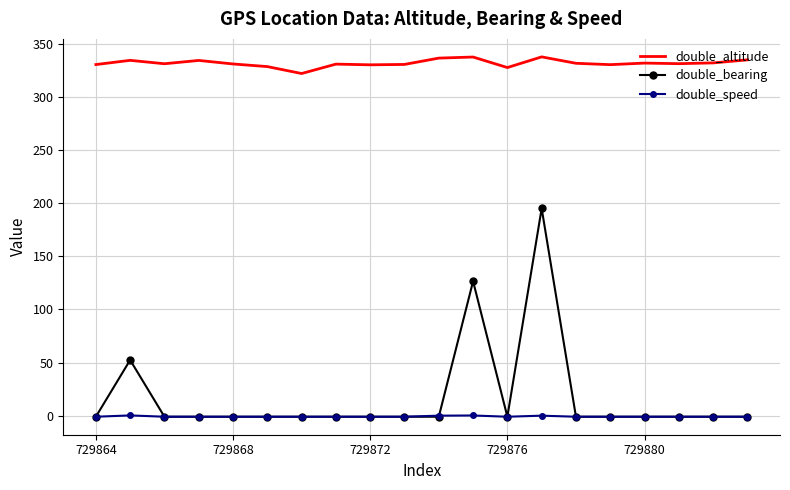

How many double_speed values are between -1 and 0?

18